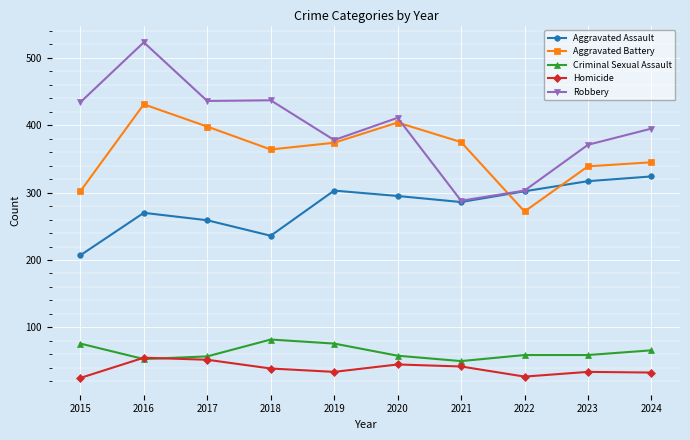

True or false: Aggravated Assault has more than 2 points higher than both neighbors.

False